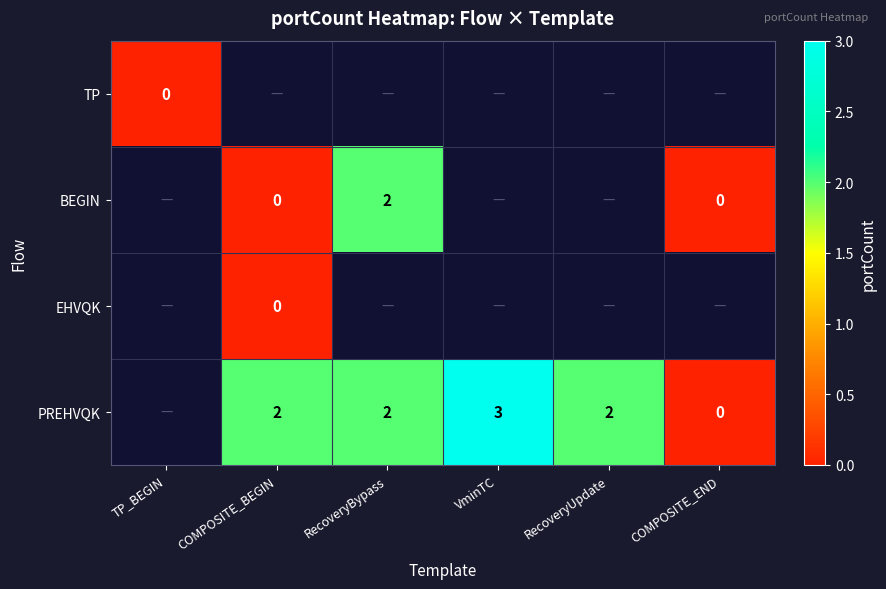

Is it true that BEGIN equals 1 at RecoveryBypass?

False